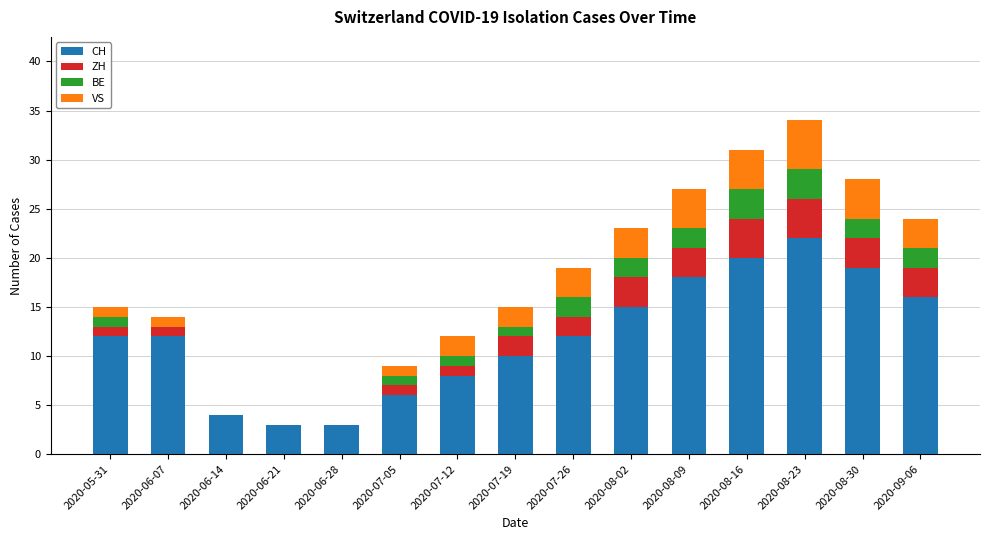

The CH series shows 14 at 2020-08-16. True or false?

False